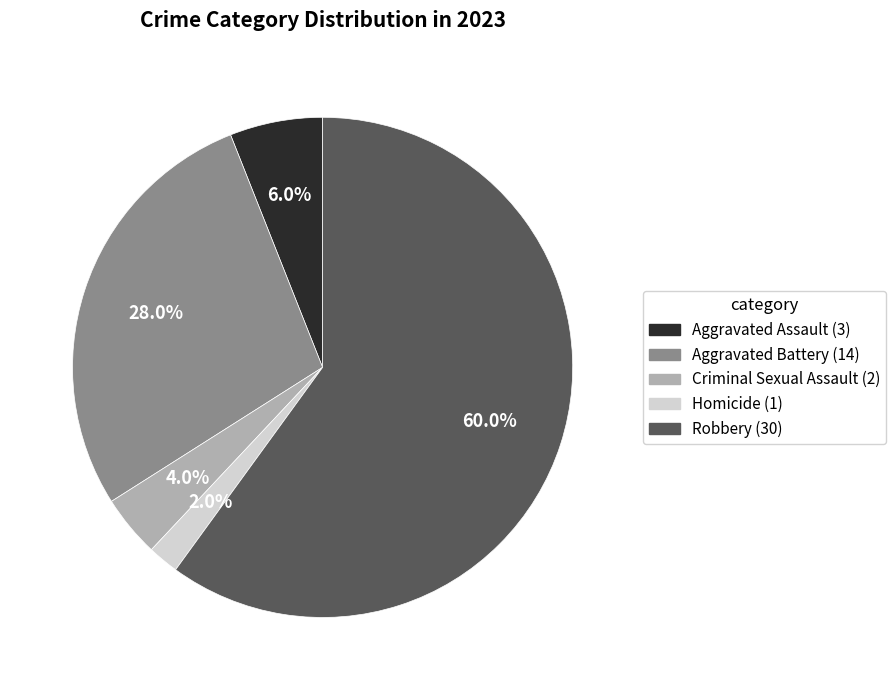

To the nearest percent, what percentage of the pie is Criminal Sexual Assault?

4%